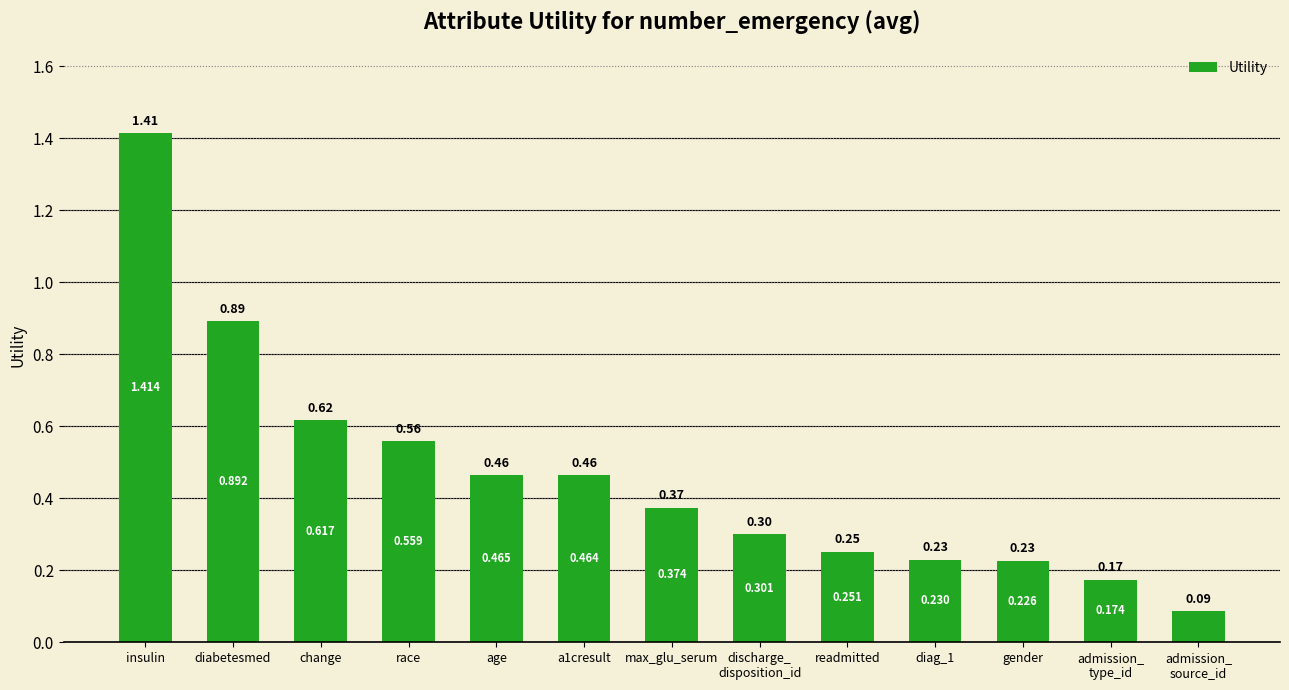

What position from the right is max_glu_serum?

7